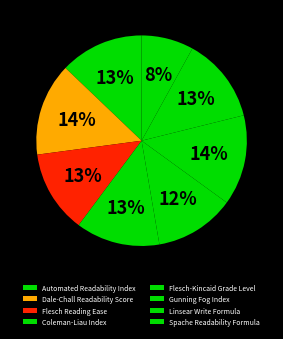

Between Flesch-Kincaid Grade Level and Dale-Chall Readability Score, which is larger?

Dale-Chall Readability Score